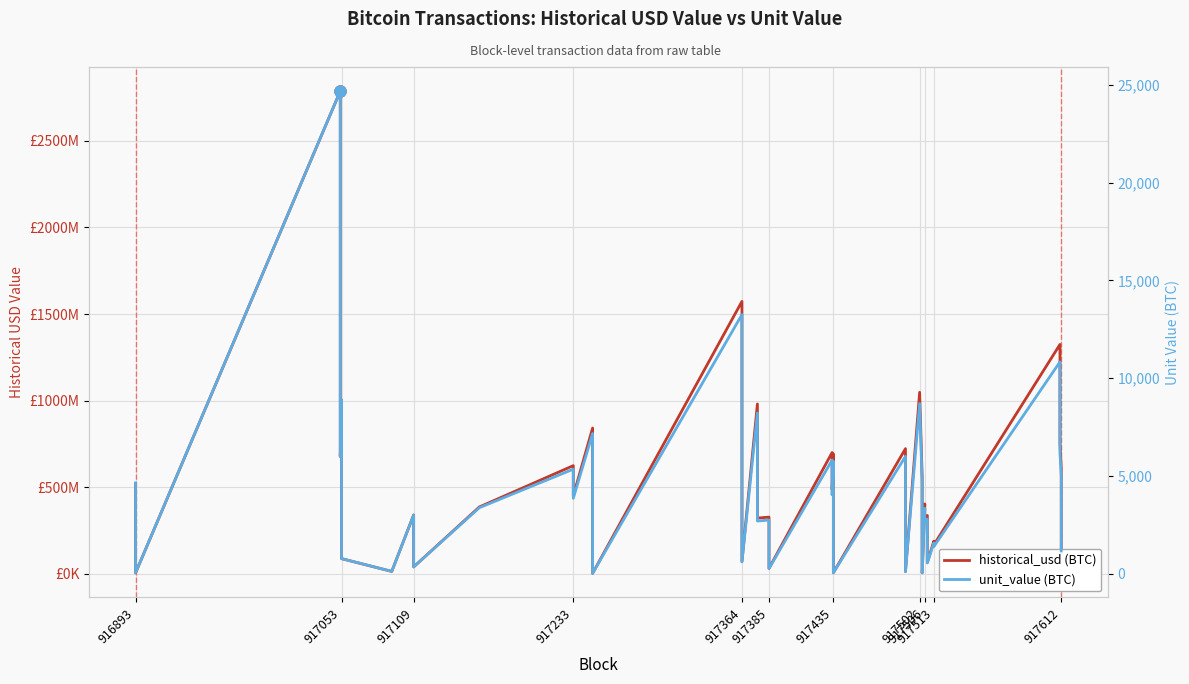

What is the label of the 37th point from the right?

917233